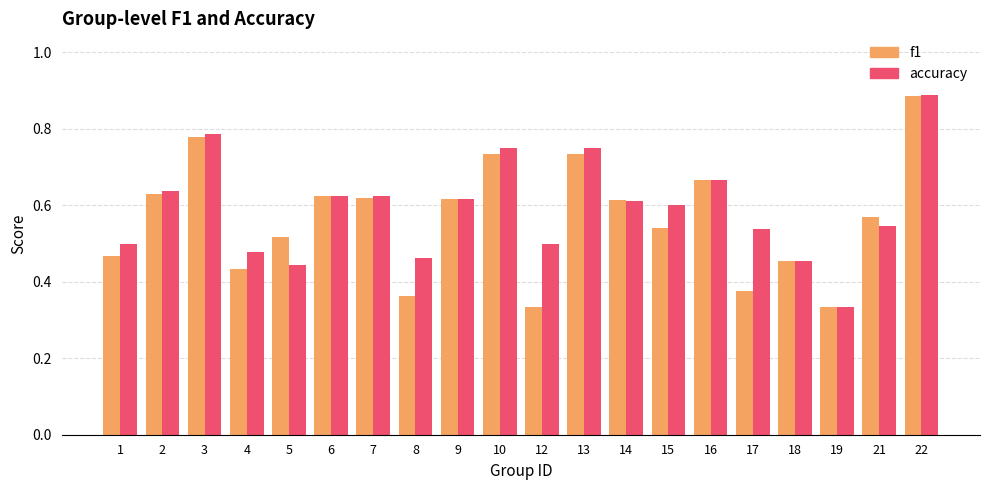

What is the spread (max minus min) of values at 17?

0.2